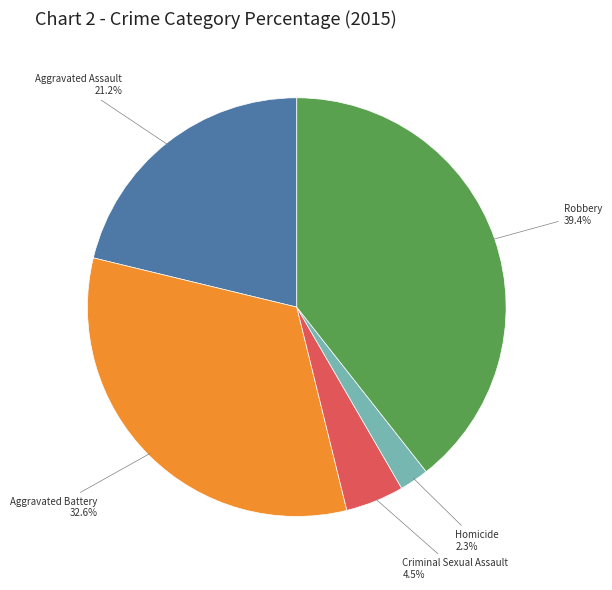

Is it true that Robbery is 39% of the pie?

True